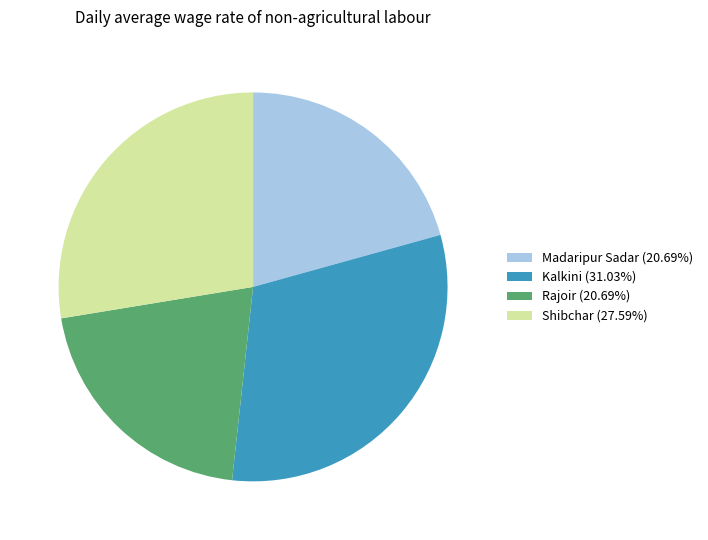

Which has a higher value, Shibchar or Madaripur Sadar?

Shibchar